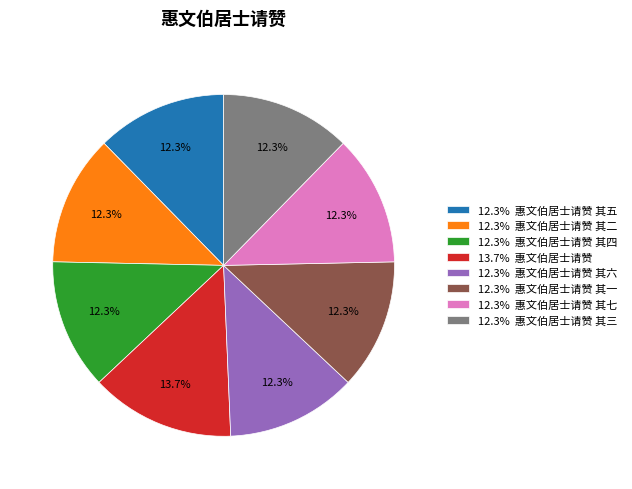

Which category has the biggest portion of the pie?

13.7% 惠文伯居士请赞